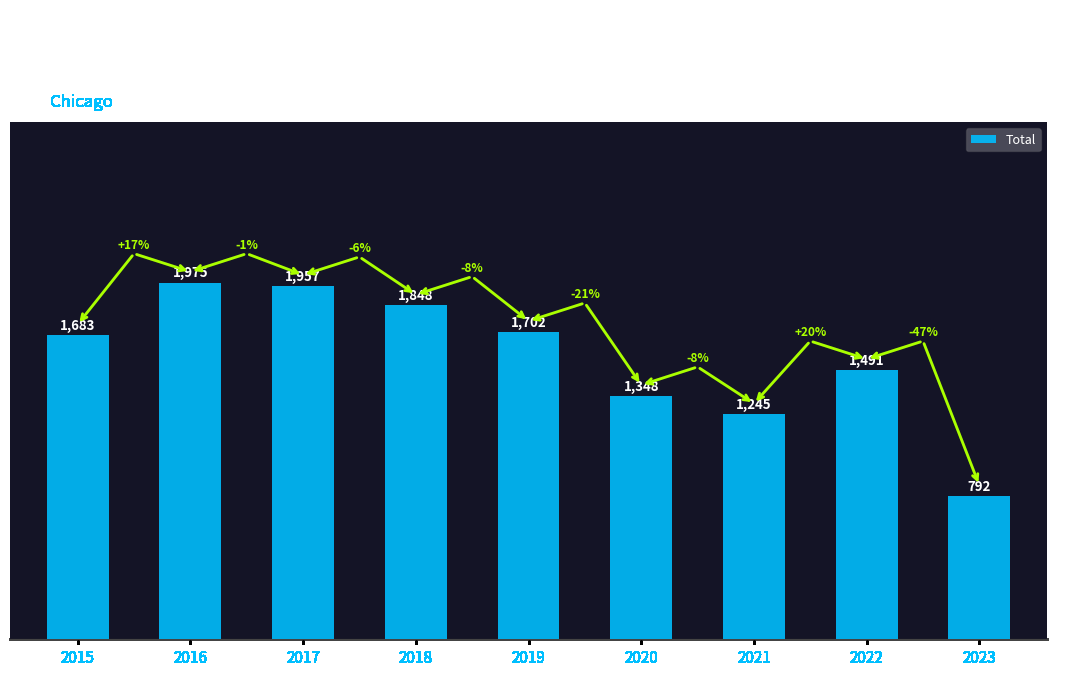

What value does the data have at 2022, to the nearest 100?

1500